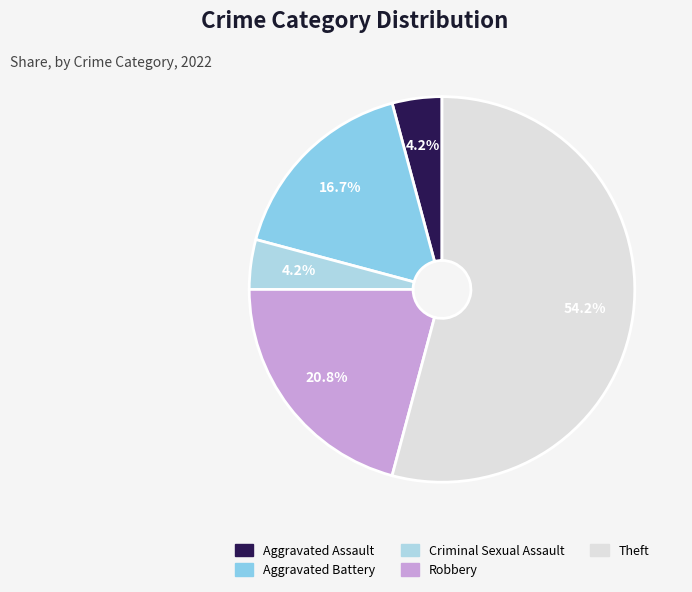

Approximately how many times larger is the value at Robbery compared to Theft?

0.4